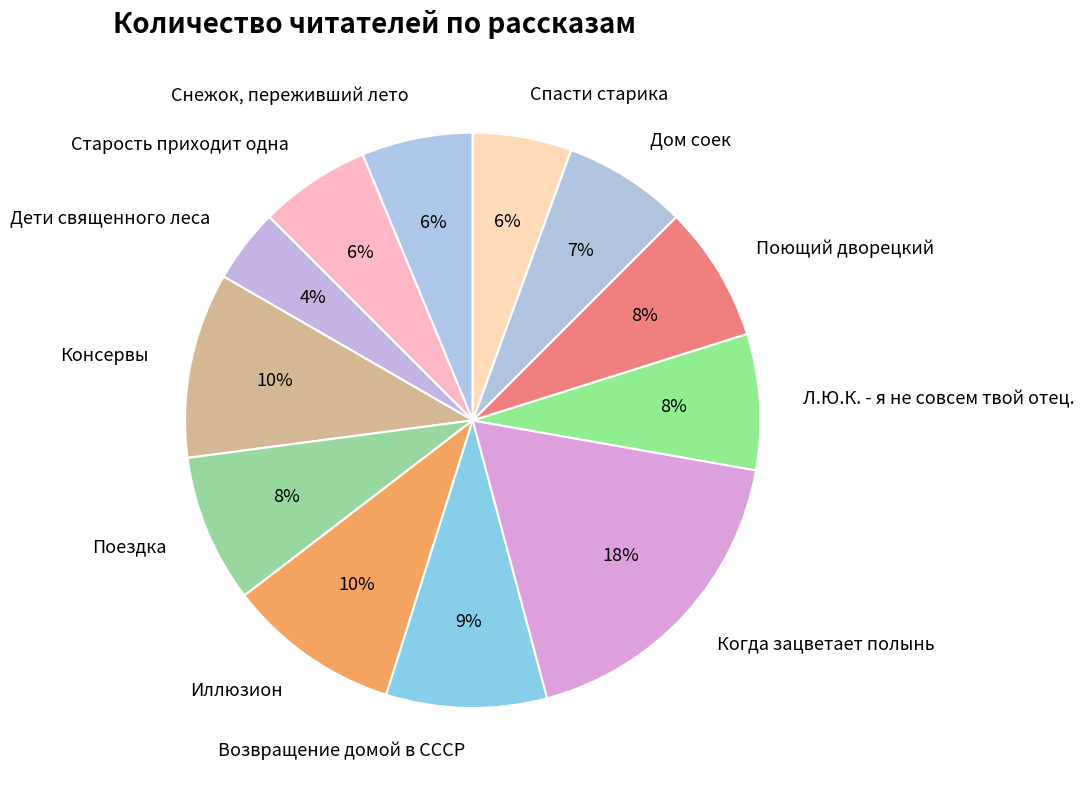

The Старость приходит одна slice represents 6% of the pie. True or false?

True